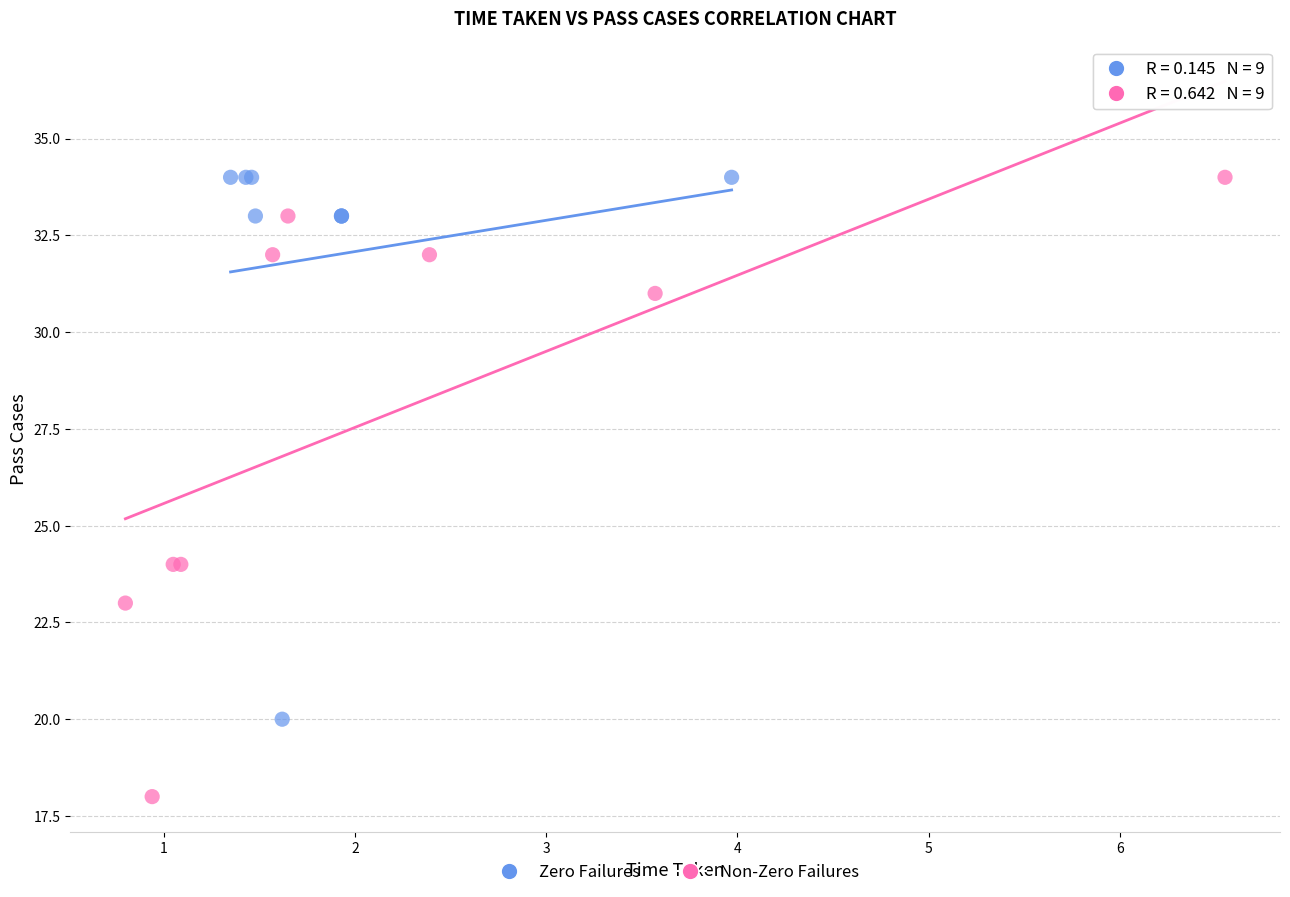

Which series has the largest Y range (max minus min)?

Non-Zero Failures